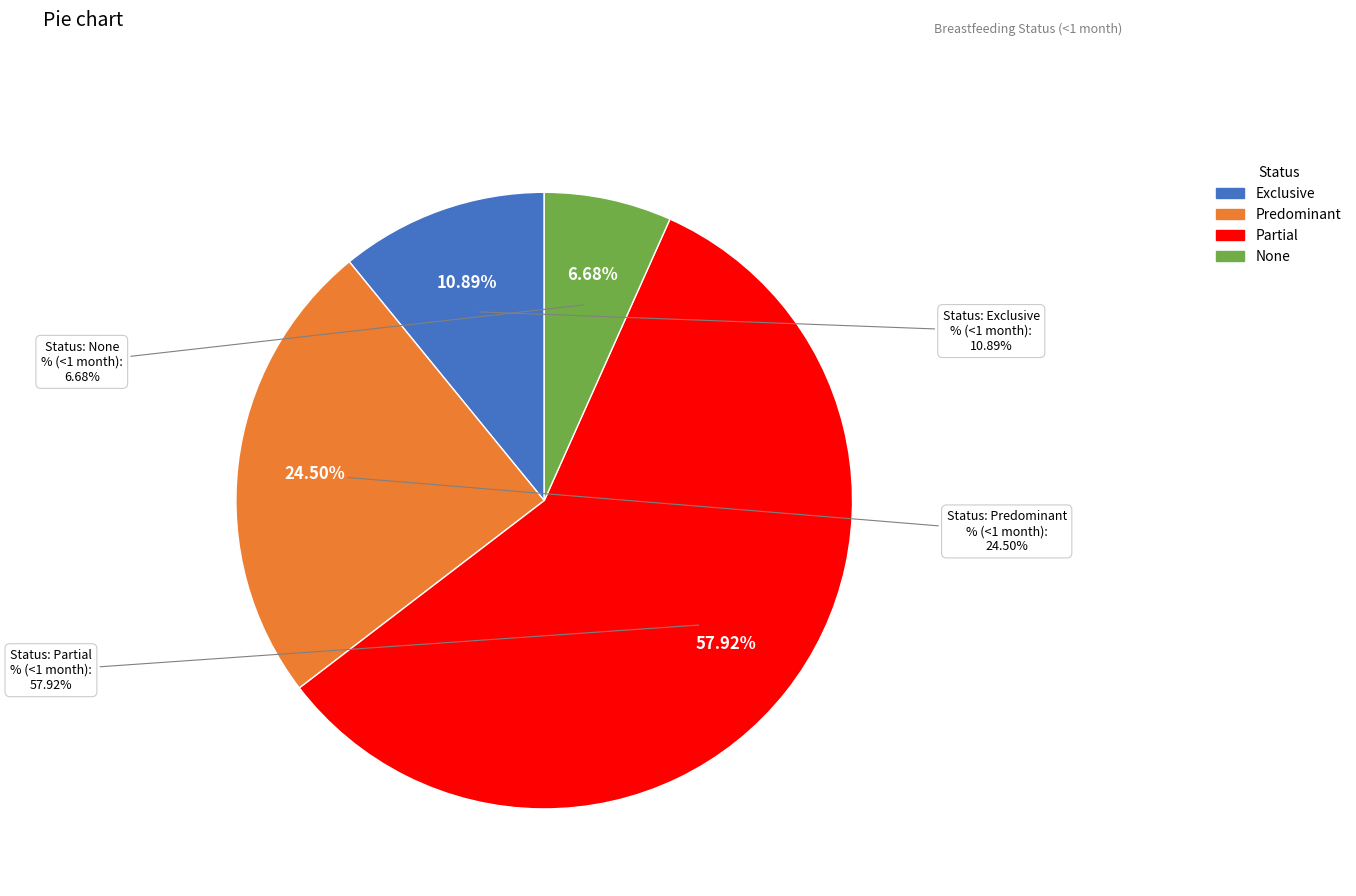

True or false: None accounts for 7% of the total.

True